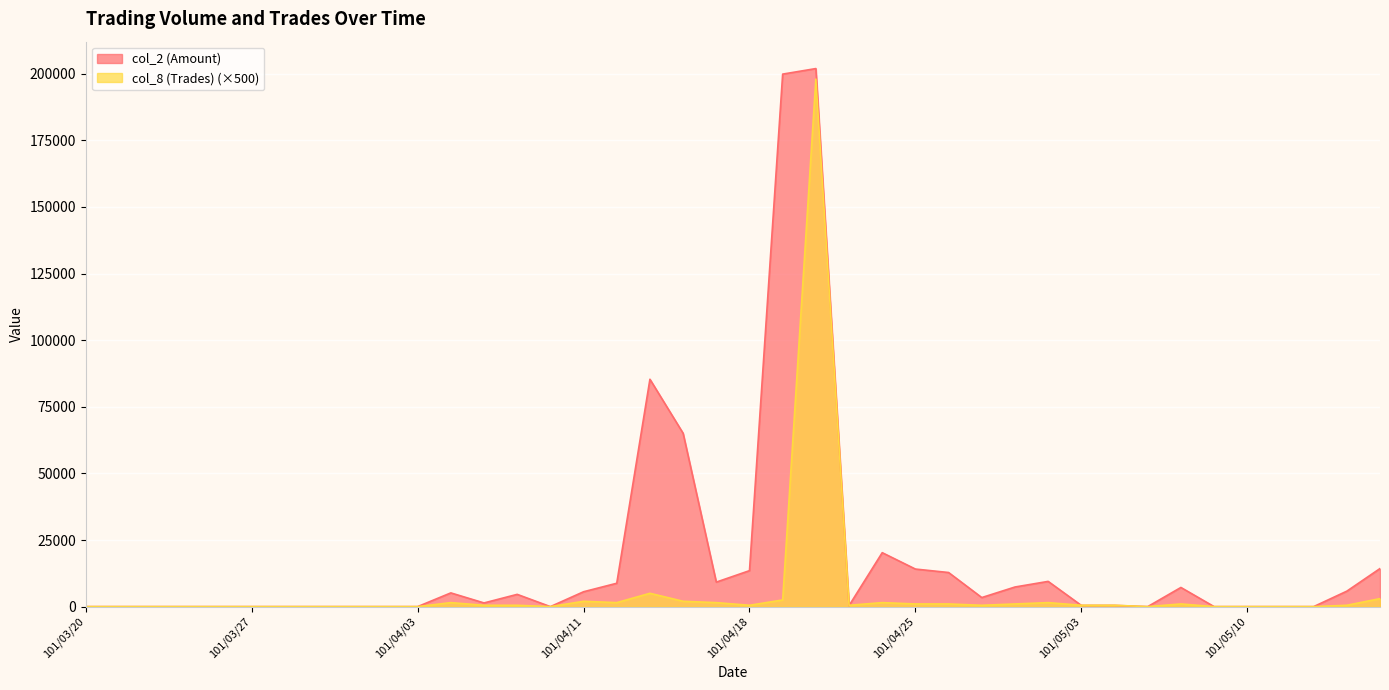

Rank the series at 101/03/22 from highest to lowest value.

col_2 (Amount), col_8 (Trades)